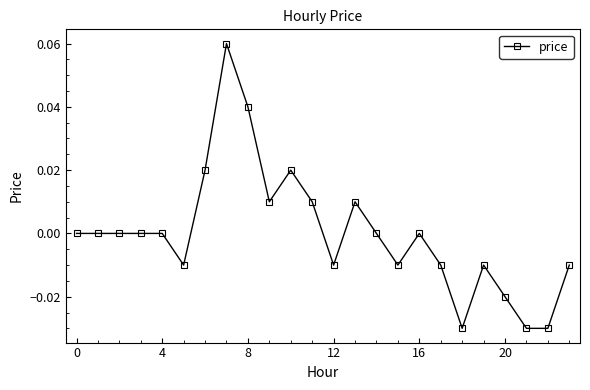

True or false: there are more than 0 points higher than both neighbors.

True